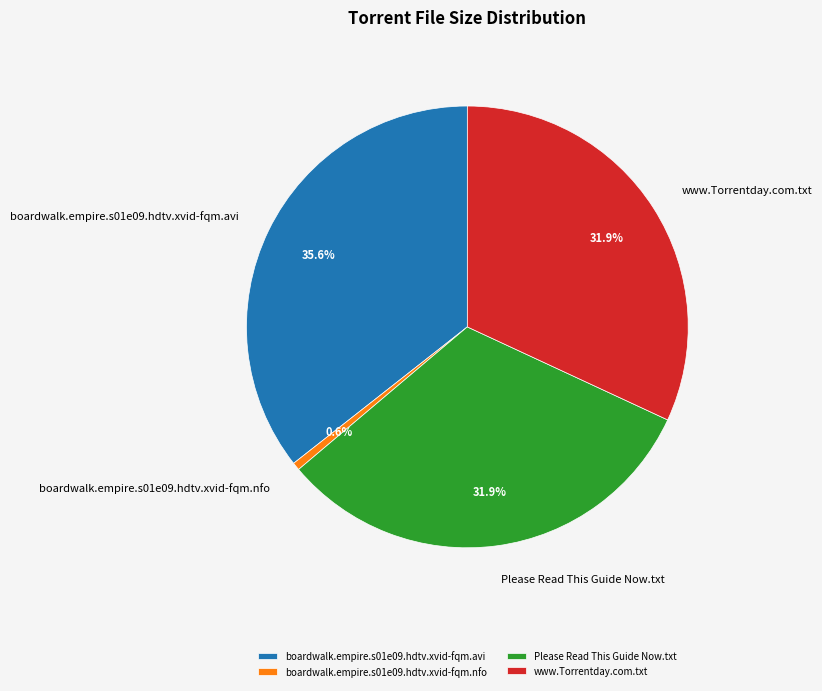

Does boardwalk.empire.s01e09.hdtv.xvid-fqm.nfo represent more than half of the total?

No